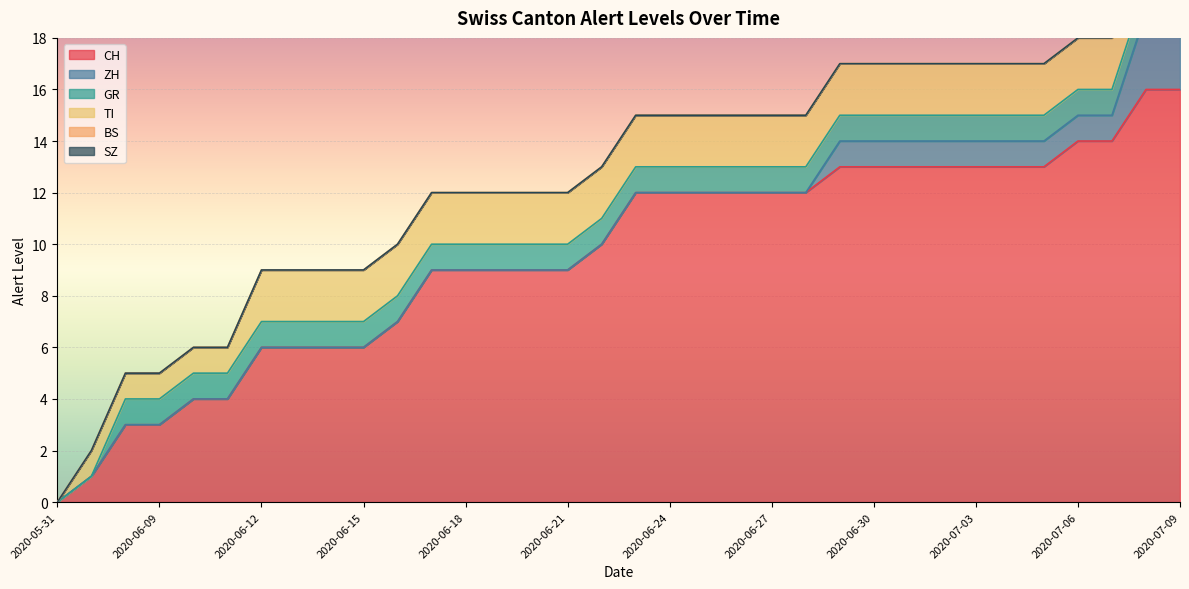

Is it true that ZH equals 2 at 2020-06-26?

False